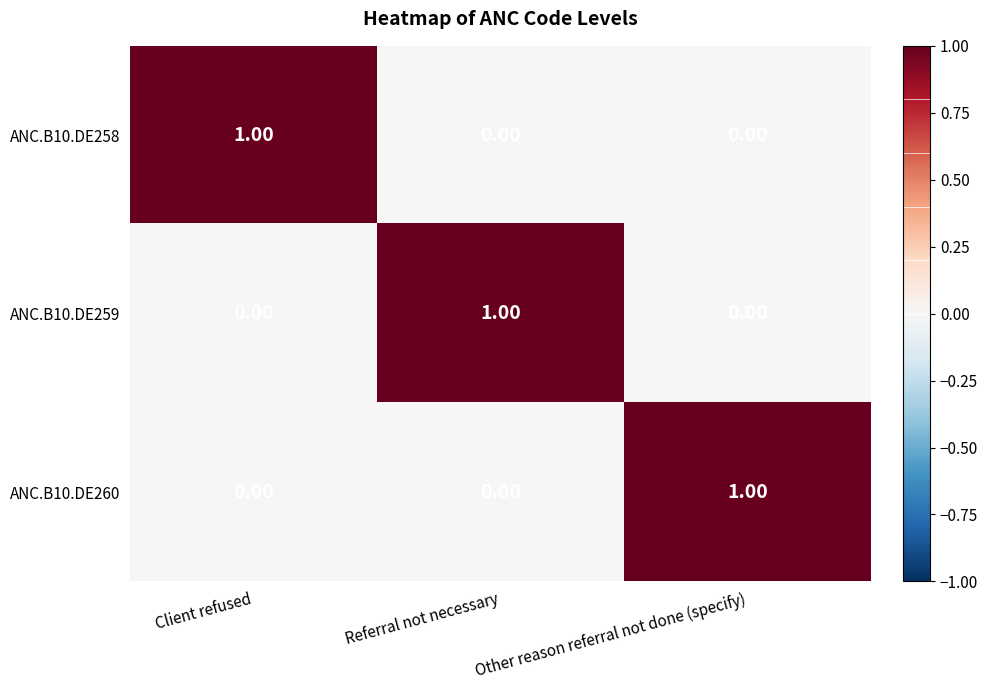

Which category has the highest value in the ANC.B10.DE259 series?

Referral not necessary